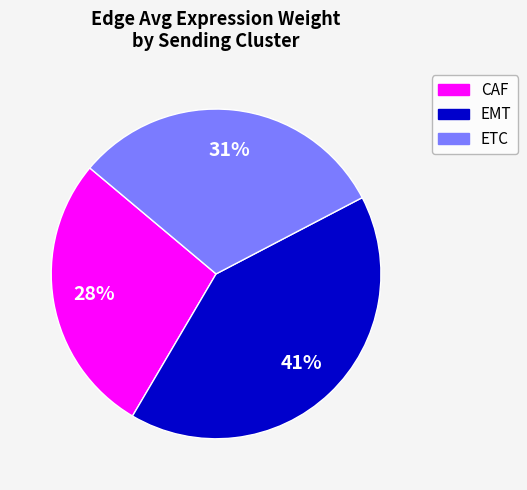

To the nearest percent, what is the difference between the largest and smallest slice percentages?

13%